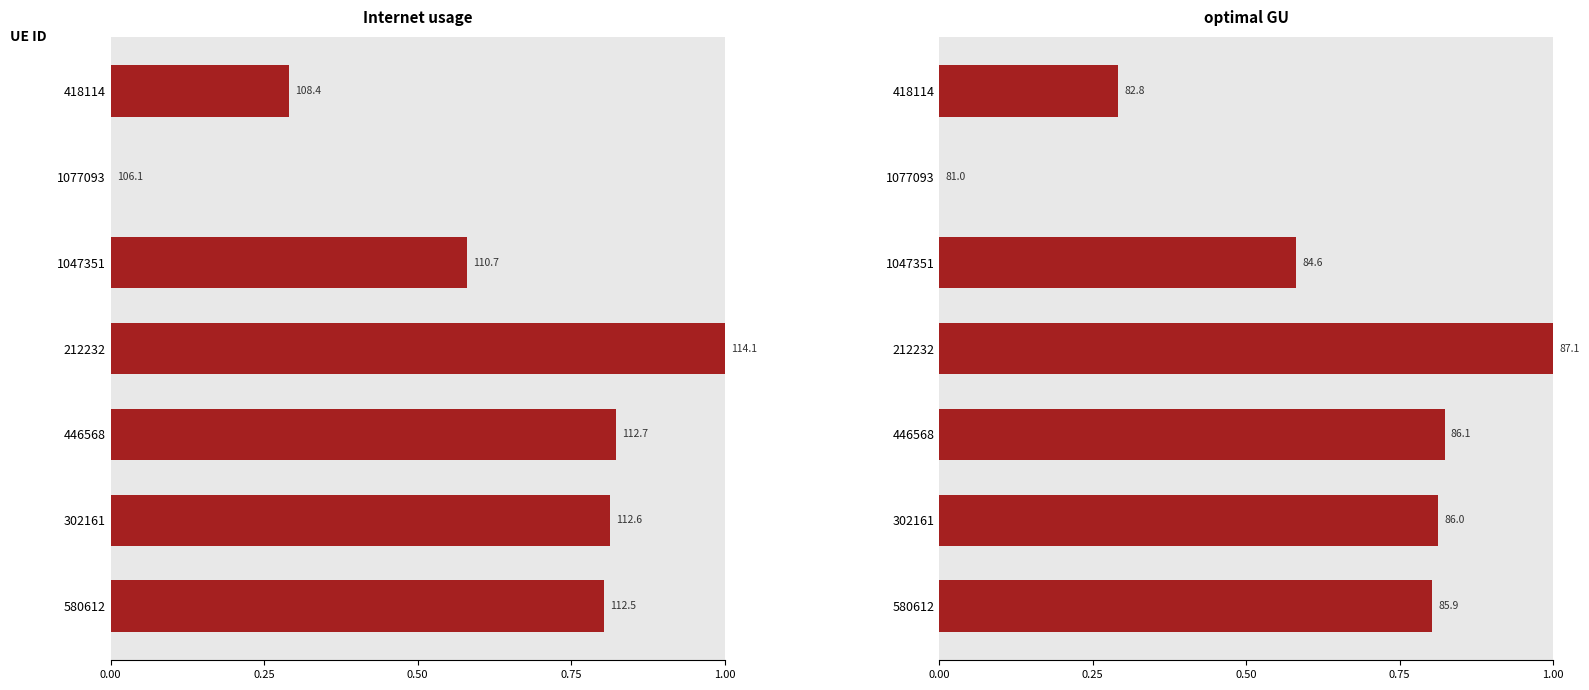

Reading right to left, what are all the values shown in this chart?

Internet usage: 0.8	0.8	0.8	1.0	0.6	0.0	0.3
optimal GU: 0.8	0.8	0.8	1.0	0.6	0.0	0.3